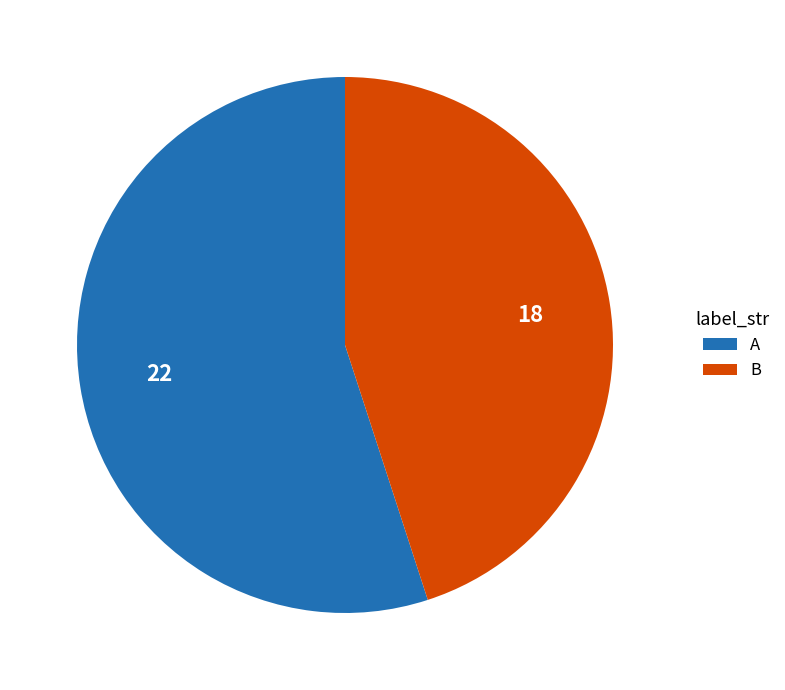

What is the largest slice in the pie chart?

A